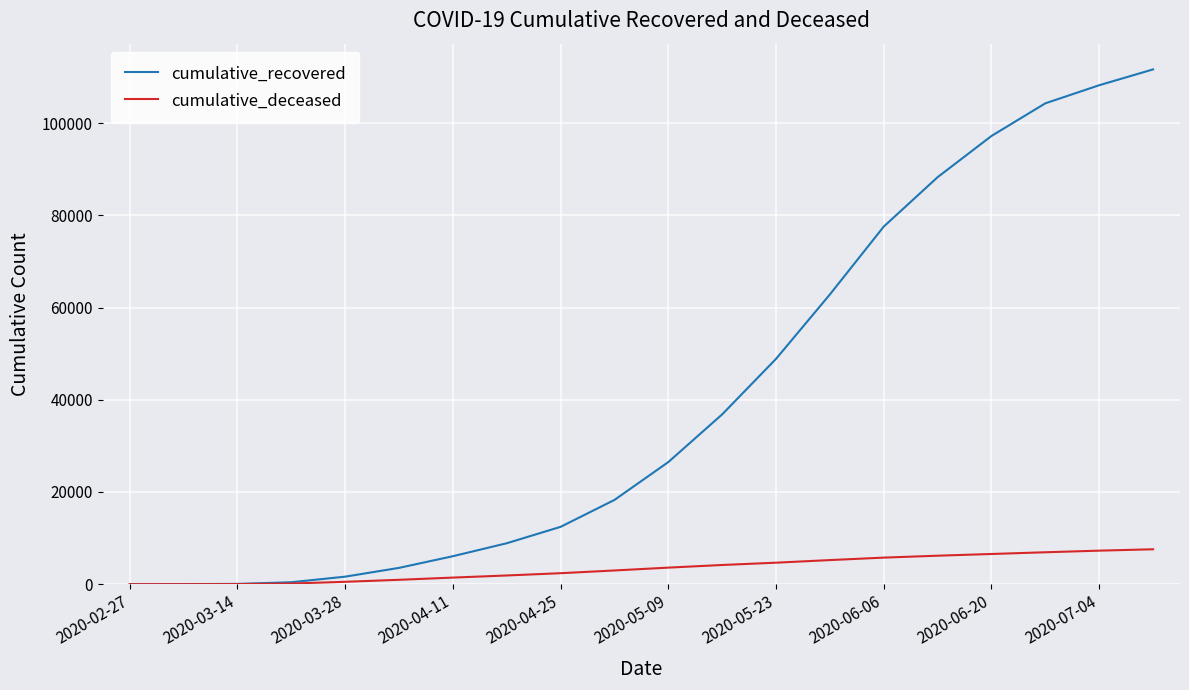

What is the difference between the maximum and minimum values in the cumulative_recovered series?

111642